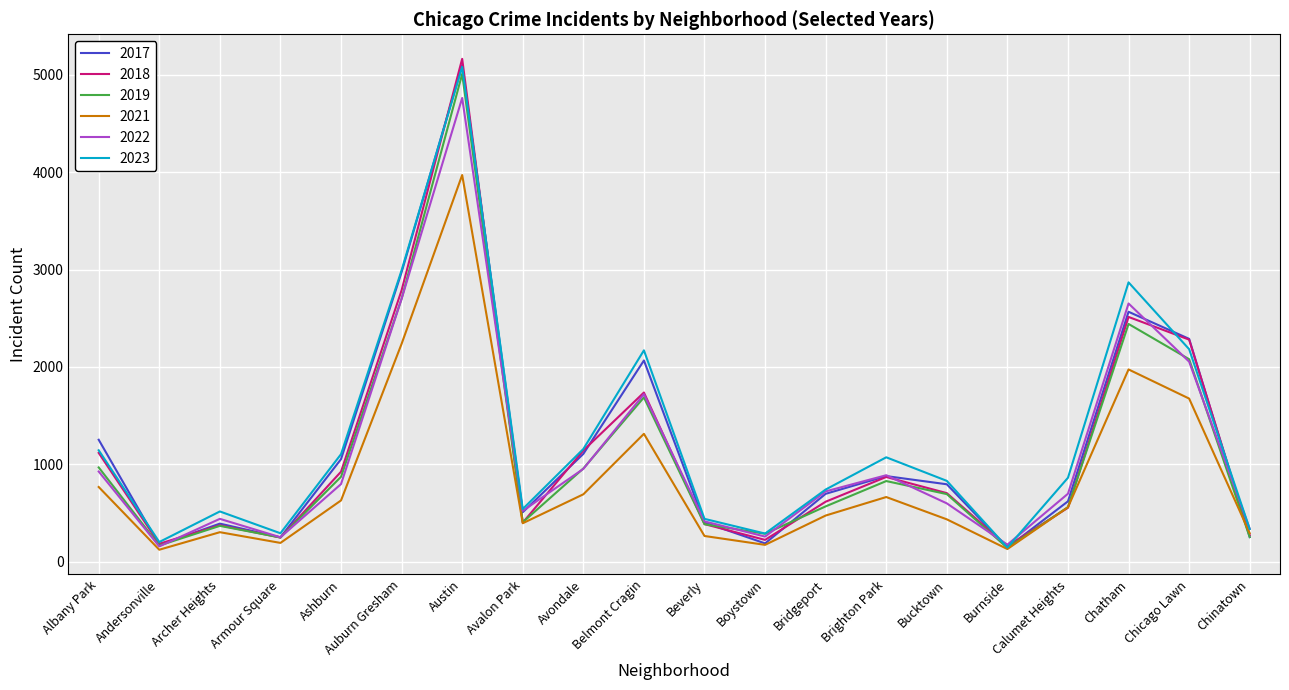

Is it true that 2021 equals 193 at Armour Square?

True